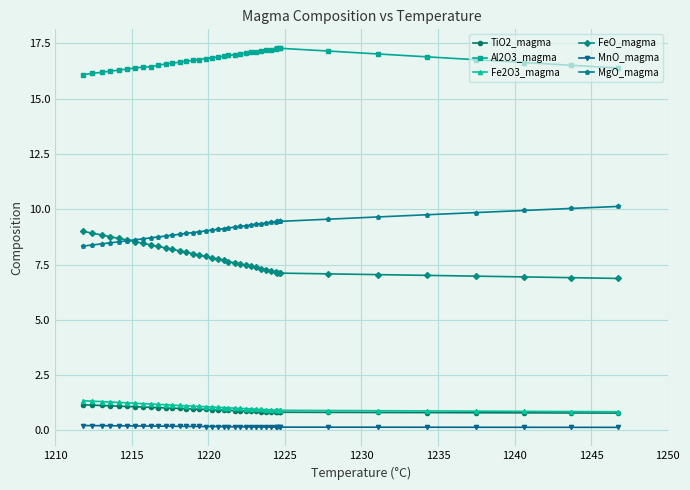

True or false: MgO_magma and Al2O3_magma cross at least once.

False